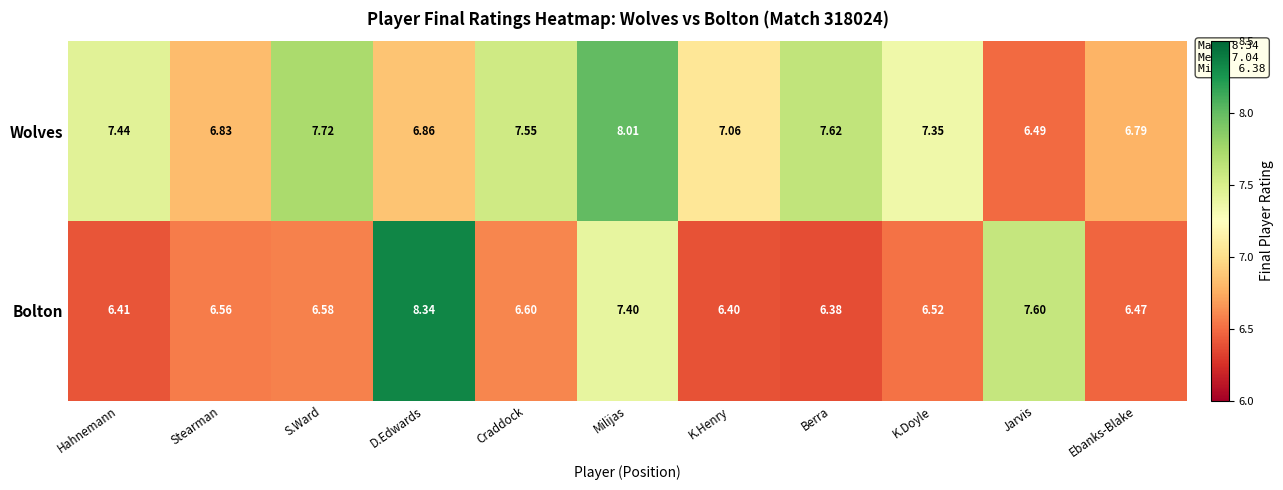

What is the difference between the highest and lowest values at D.Edwards?

1.5